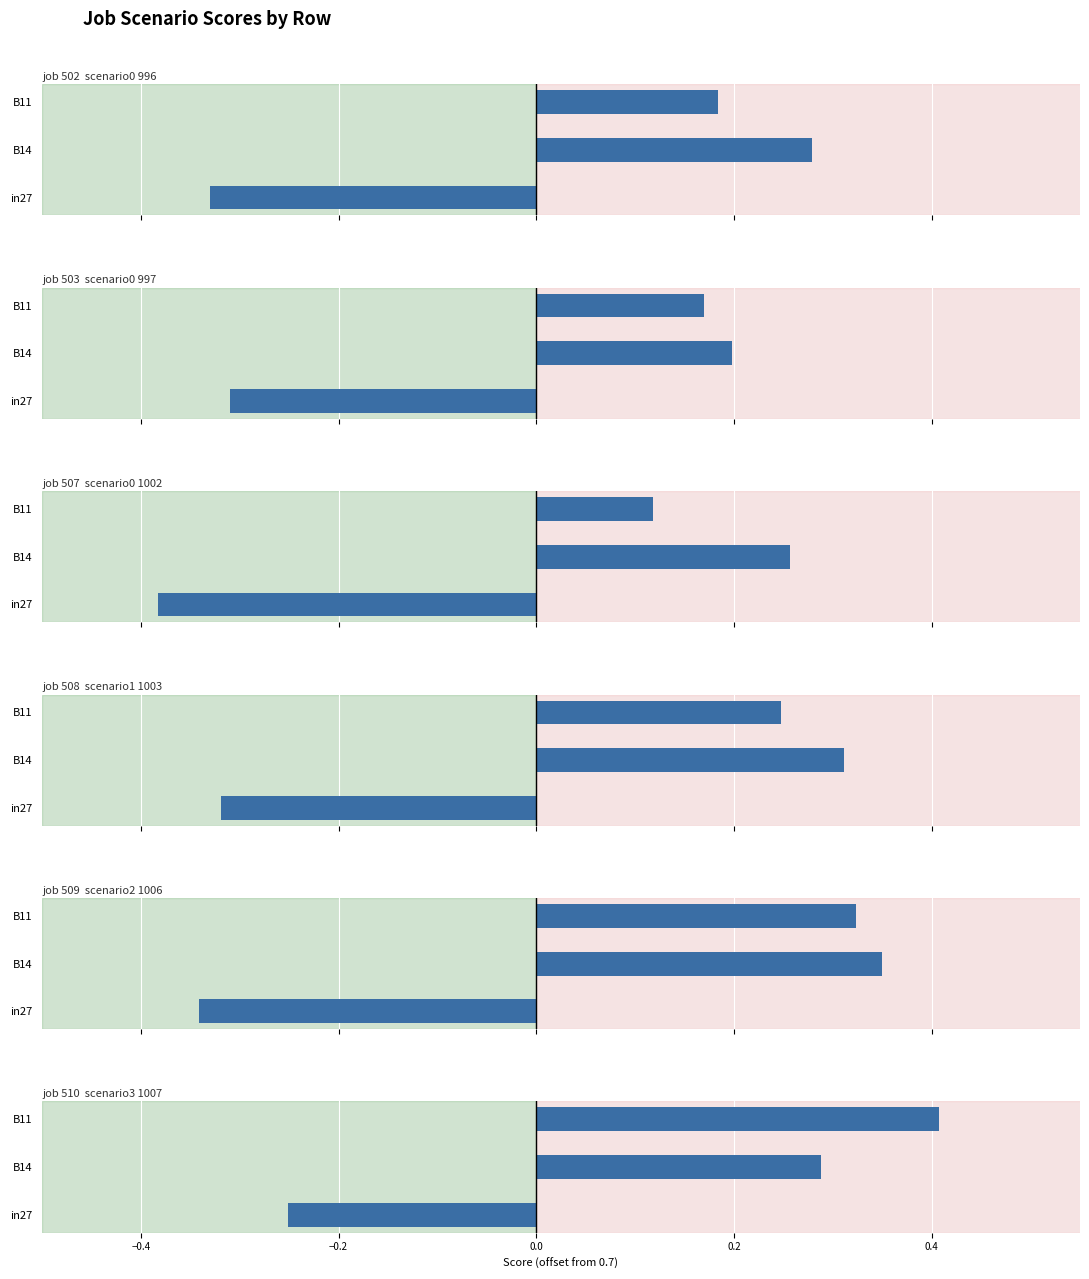

True or false: job508_scenario1_1003 has a value of -0.6 at in27.

False